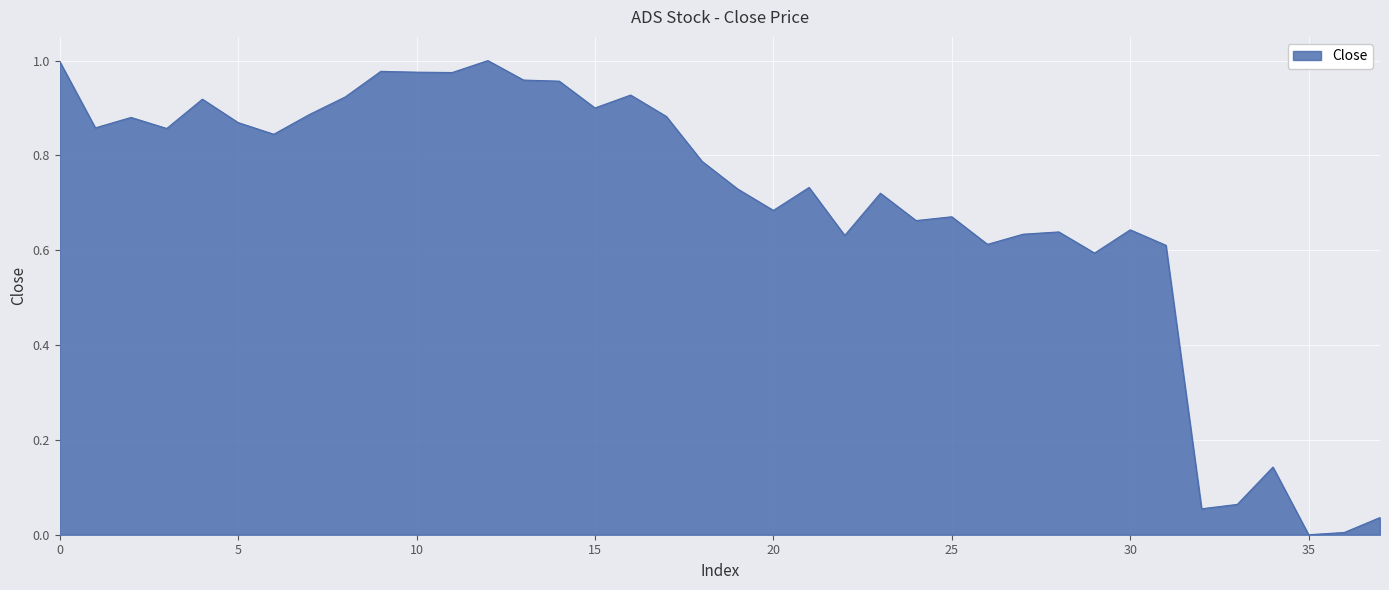

What is the label of the 15th point from the left?

2015-12-31